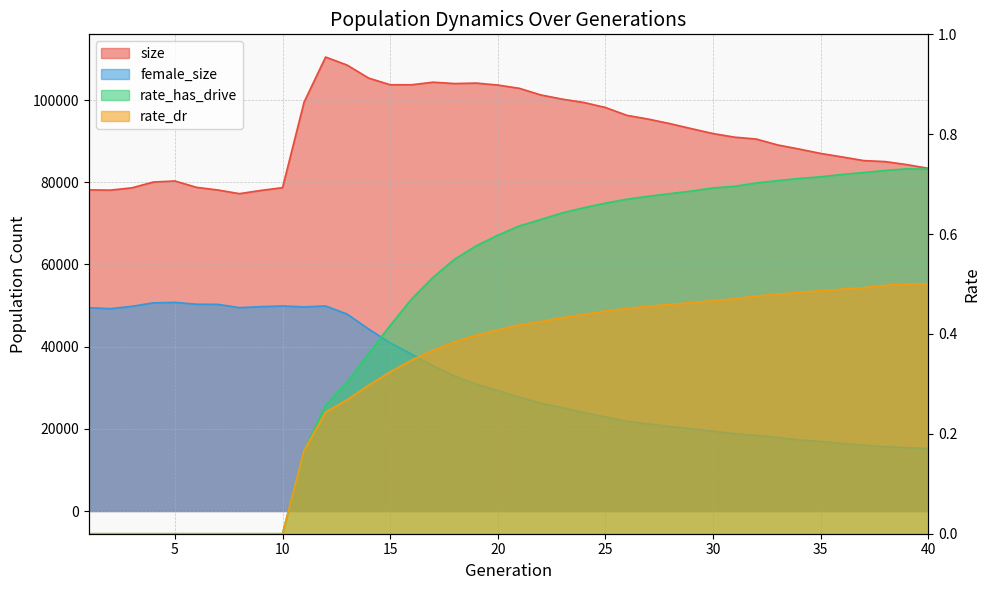

What are all the series names shown in the legend?

size, female_size, rate_dr, rate_has_drive